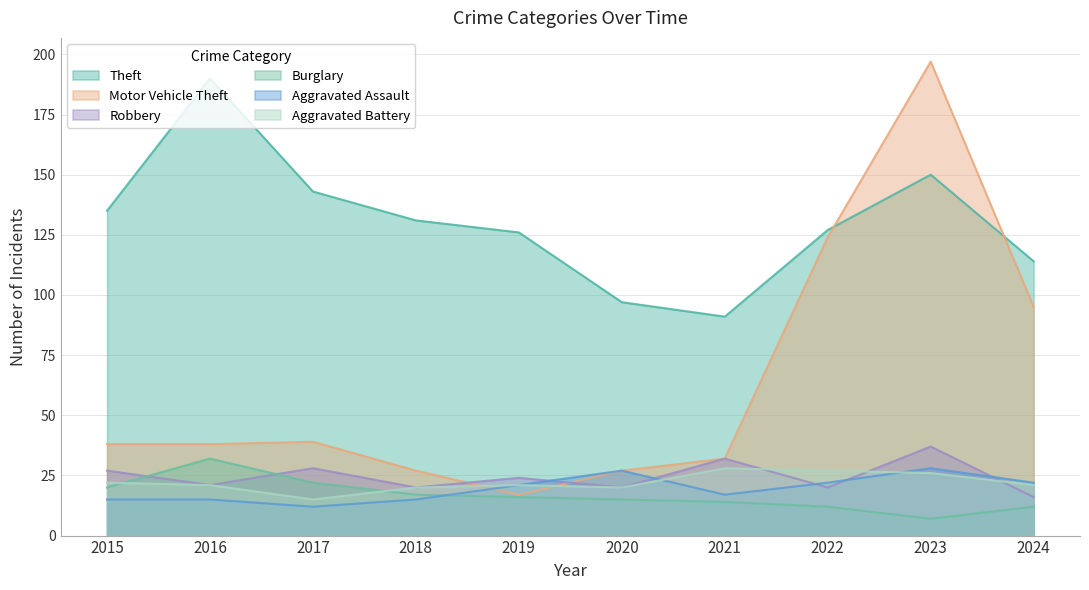

What is the difference between the highest and lowest values at 2020?

82